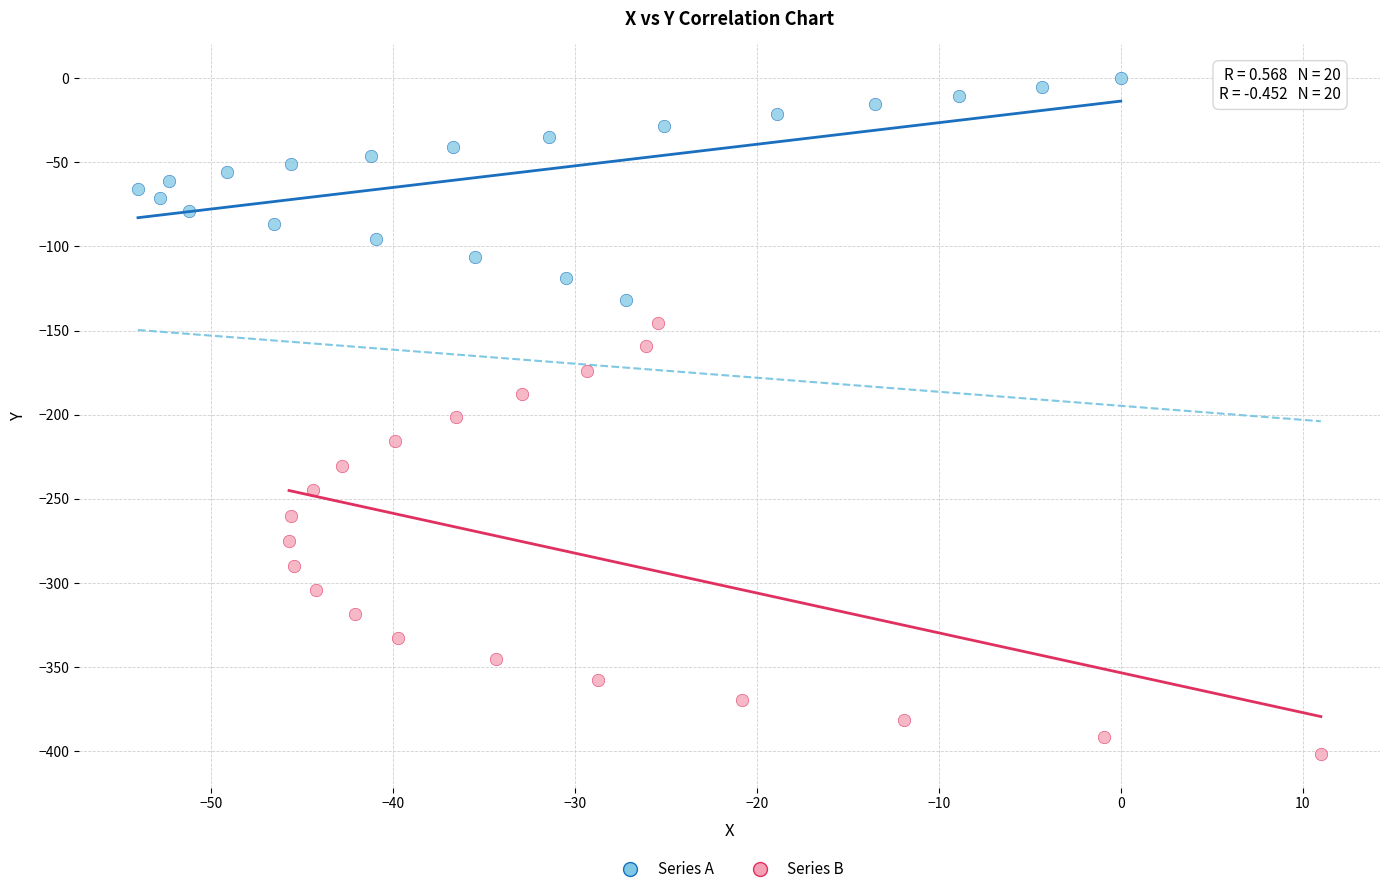

Which series reaches the maximum Y coordinate?

Series A